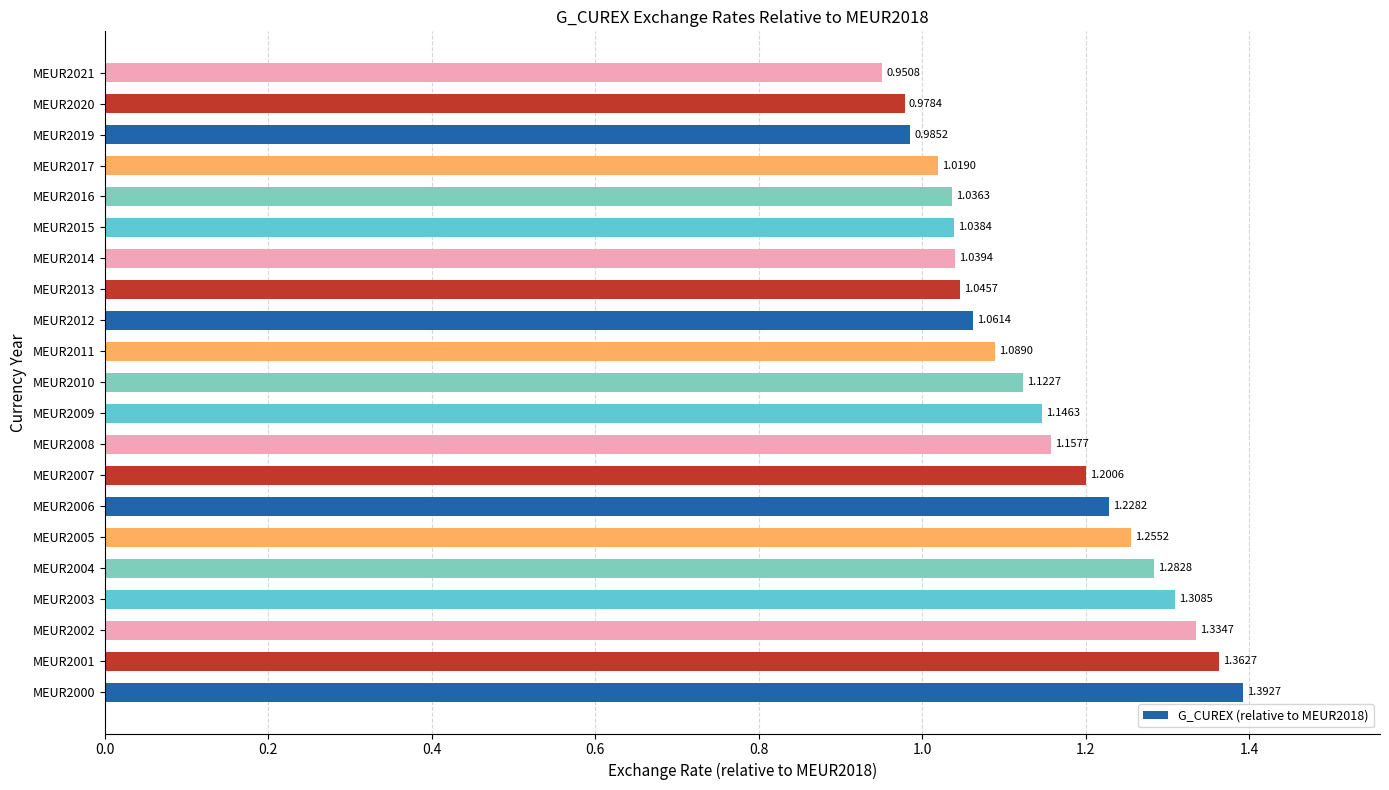

What is the difference between the maximum and minimum values?

0.4